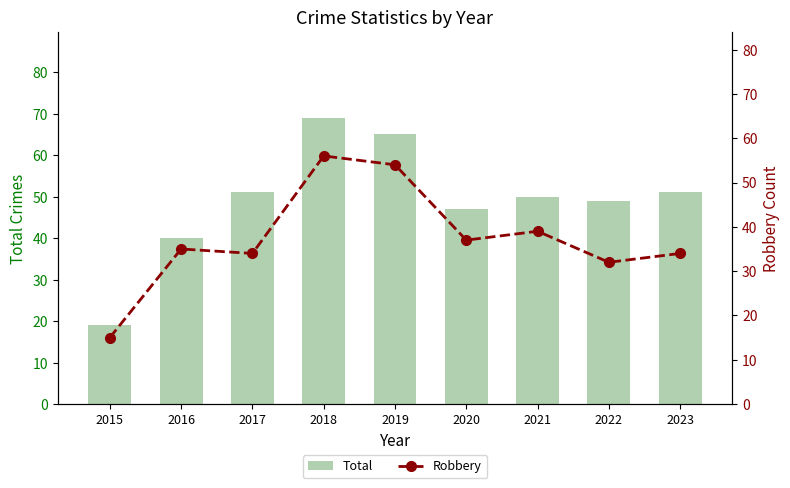

How many distinct data groups are displayed?

2